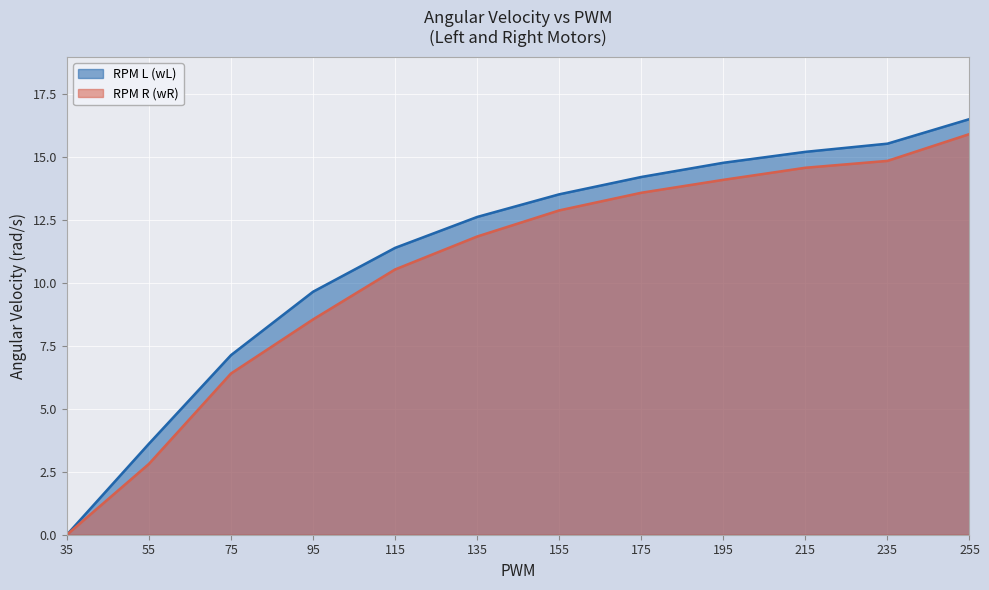

True or false: RPM R (wR) and RPM L (wL) cross at least once.

False